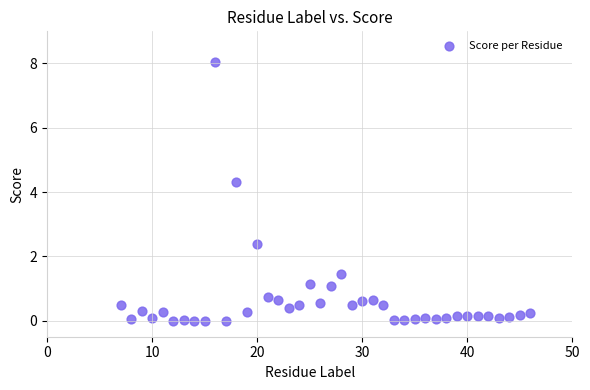

What Y value in the scatter plot is closest to 4?

4.3